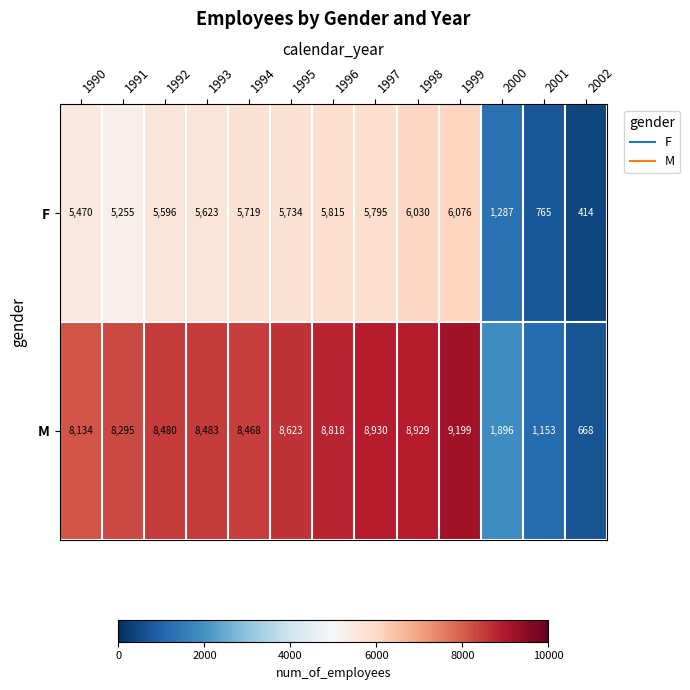

Reading left to right, what are all the values shown in this chart?

F: 1990=5470	1991=5255	1992=5596	1993=5623	1994=5719	1995=5734	1996=5815	1997=5795	1998=6030	1999=6076	2000=1287	2001=765	2002=414
M: 1990=8134	1991=8295	1992=8480	1993=8483	1994=8468	1995=8623	1996=8818	1997=8930	1998=8929	1999=9199	2000=1896	2001=1153	2002=668